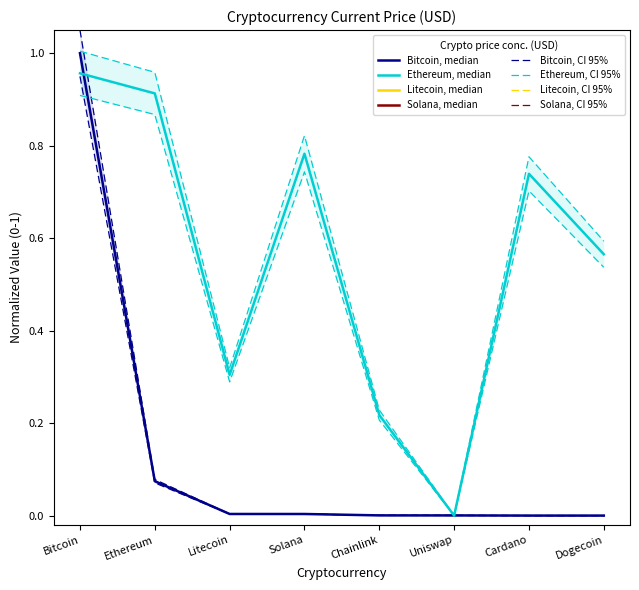

Count the number of data series in this chart.

2